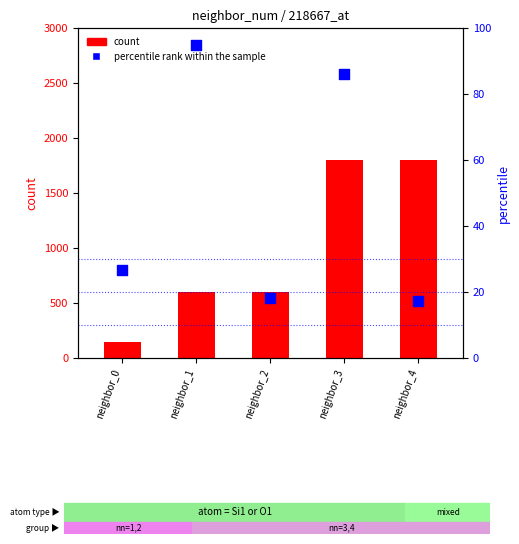

At how many categories does at least one series exceed 174?

4